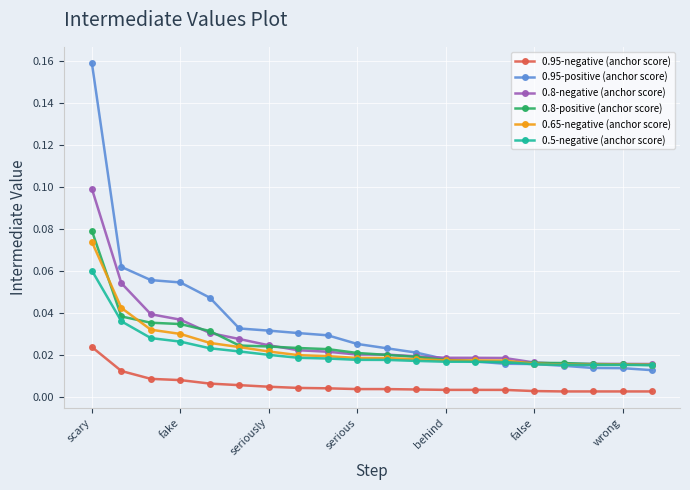

How many 0.65-negative (anchor score) values are between 0 and 1?

20